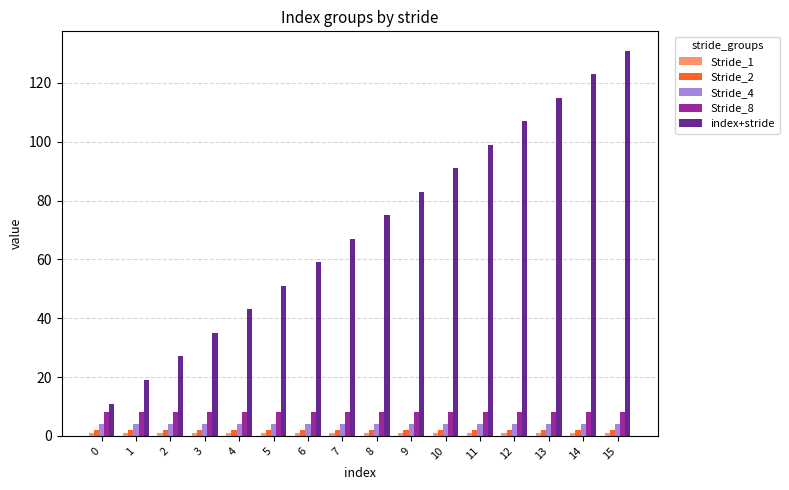

What is the difference between the maximum and minimum values in the index+stride series?

120